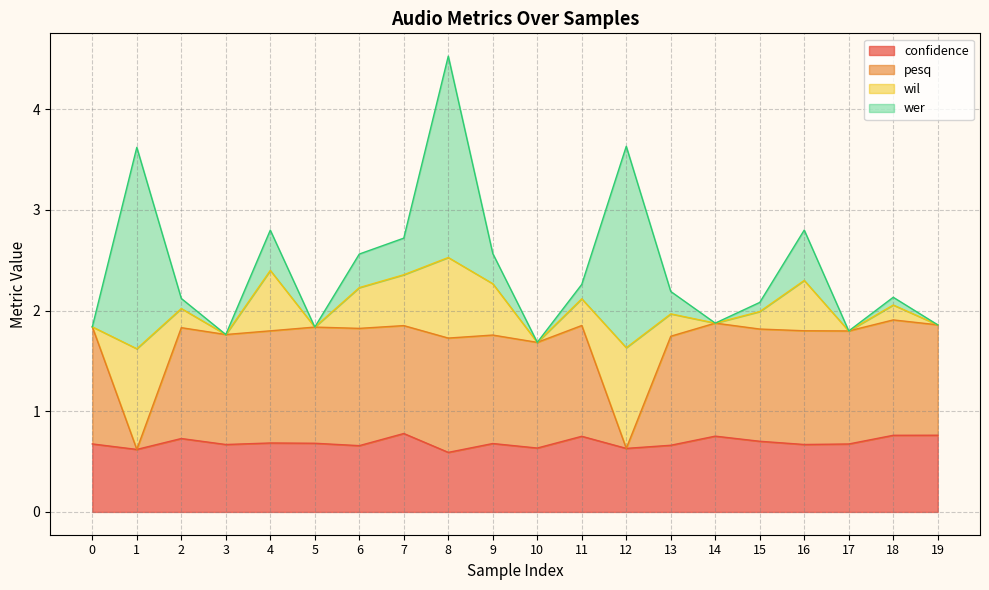

The pesq series shows 1.8 at 2. True or false?

True